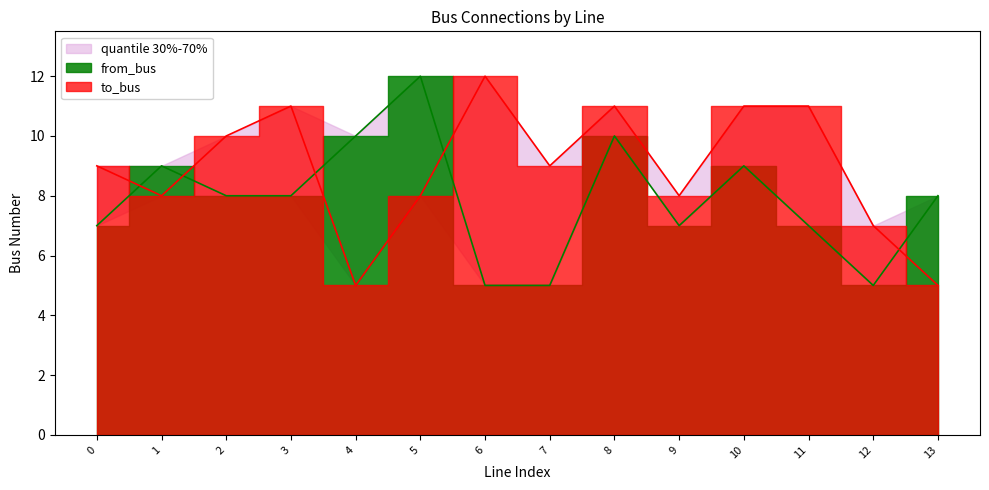

Which series has the largest range (max minus min)?

to_bus